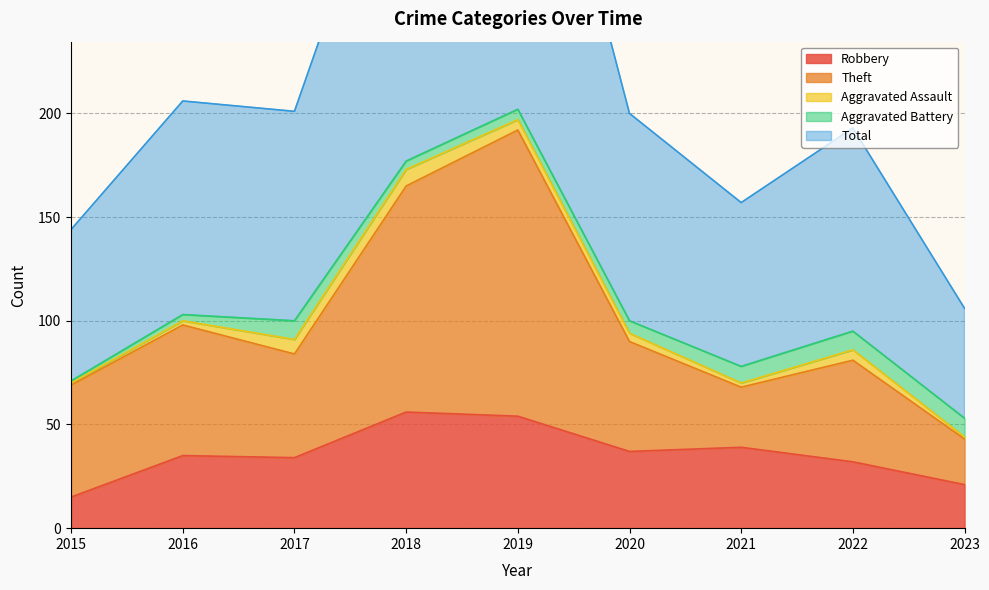

At how many categories does at least one series exceed 16?

9